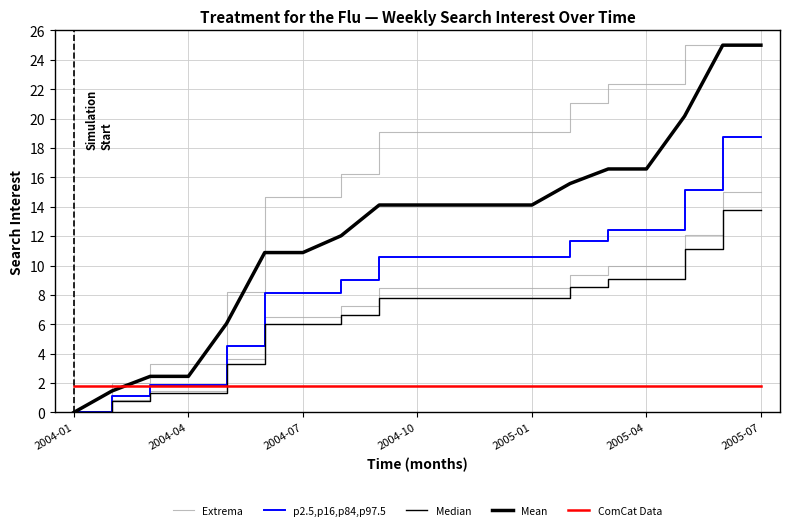

What is the average value of the Mean series?

12.4